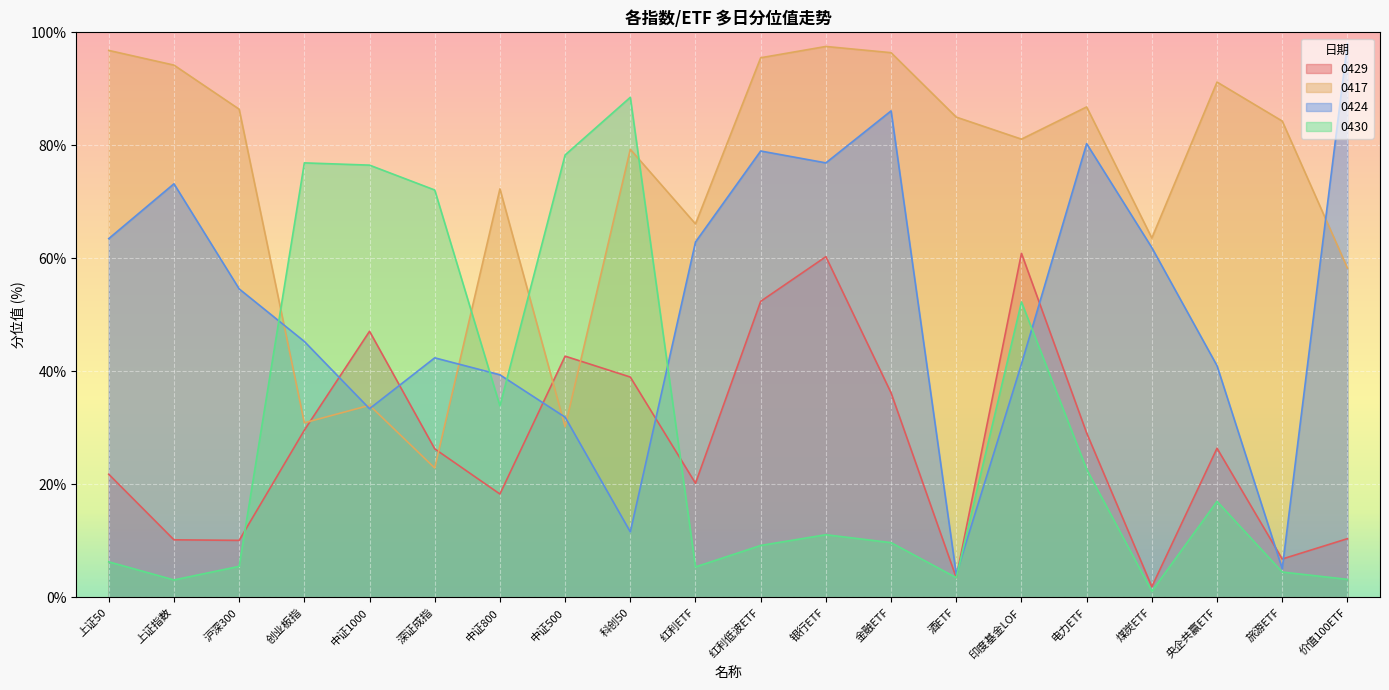

How many data points in 0430 are less than 11?

10